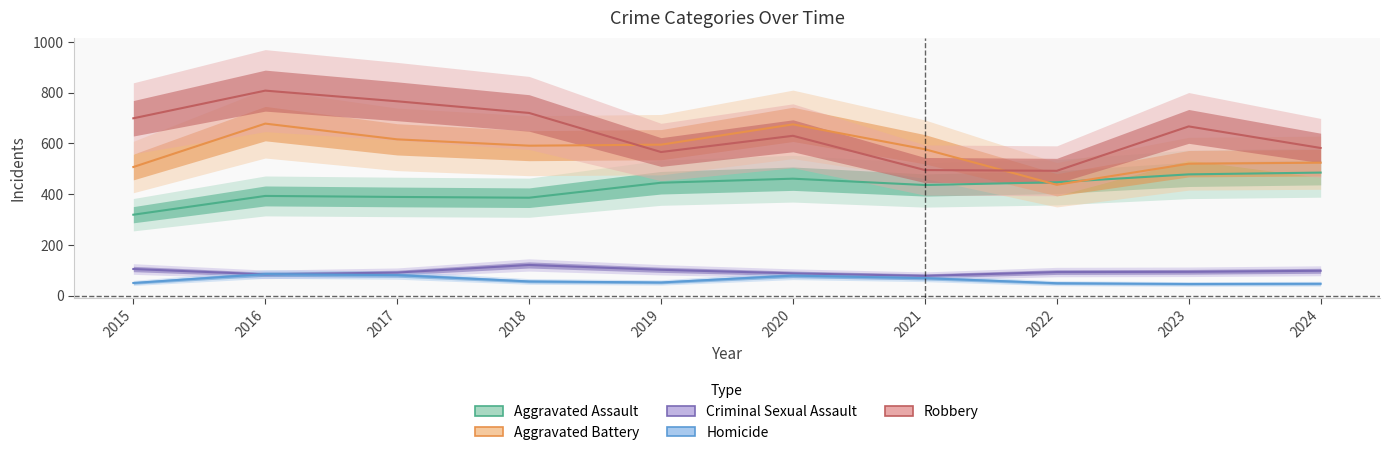

True or false: Robbery and Aggravated Assault cross at least once.

False